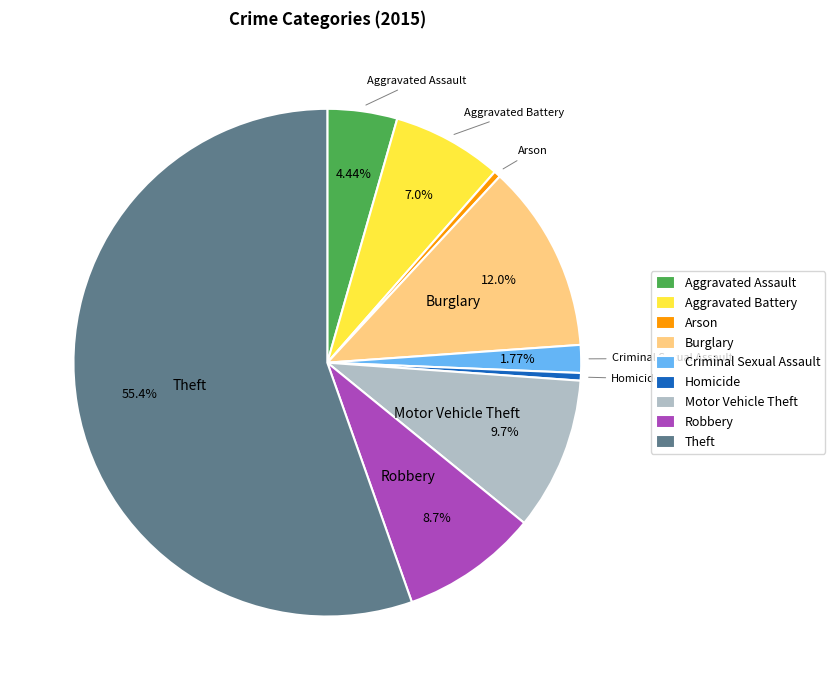

True or false: Aggravated Assault accounts for 4% of the total.

True